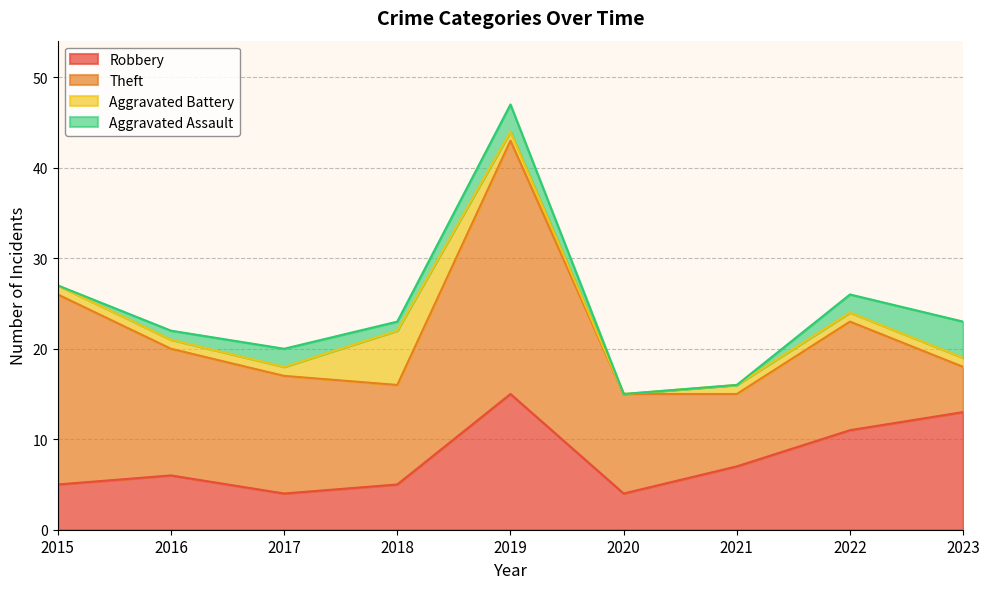

True or false: Aggravated Assault and Robbery cross at least once.

False